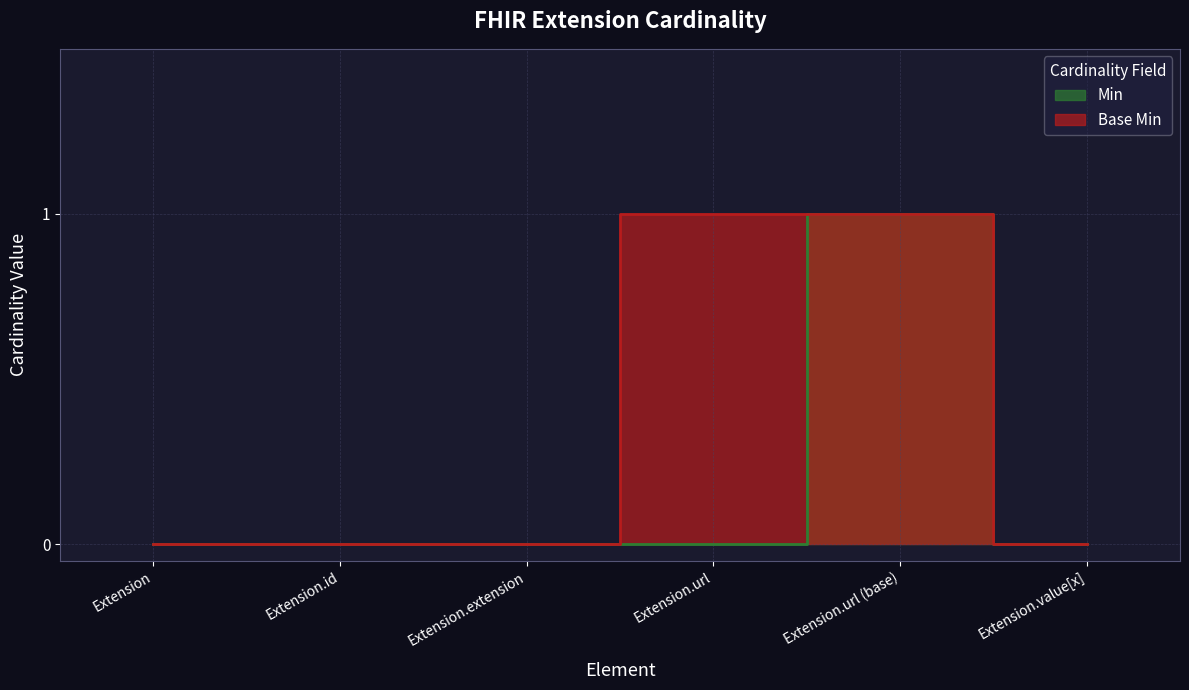

What is the label of the 1st point from the right?

Extension.value[x]